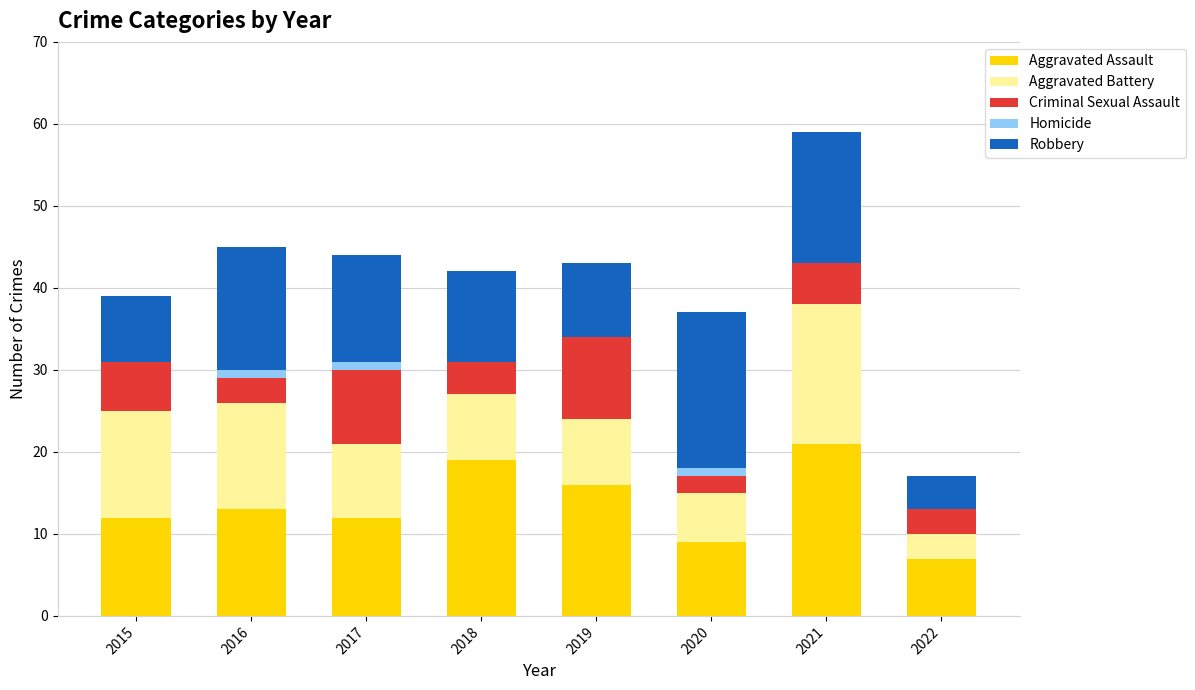

What is the total value across all series at 2019?

43